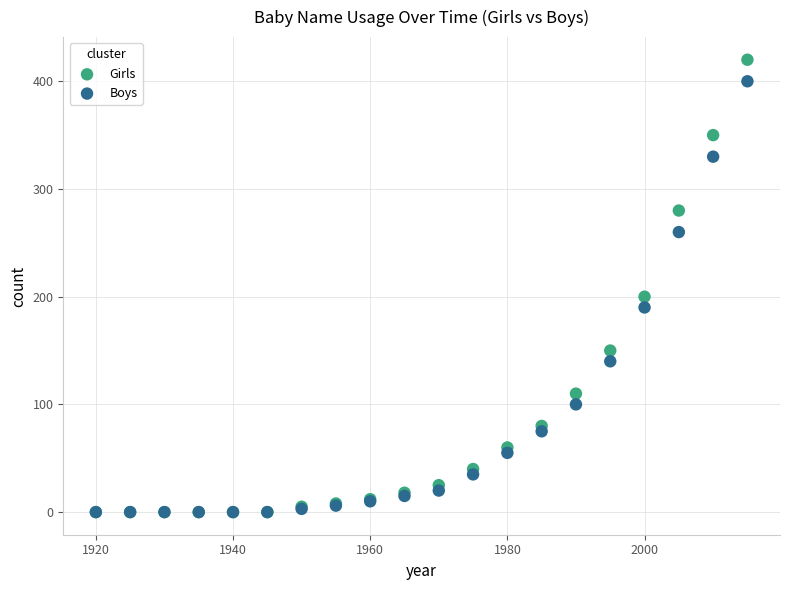

Which series contains the highest Y value?

Girls